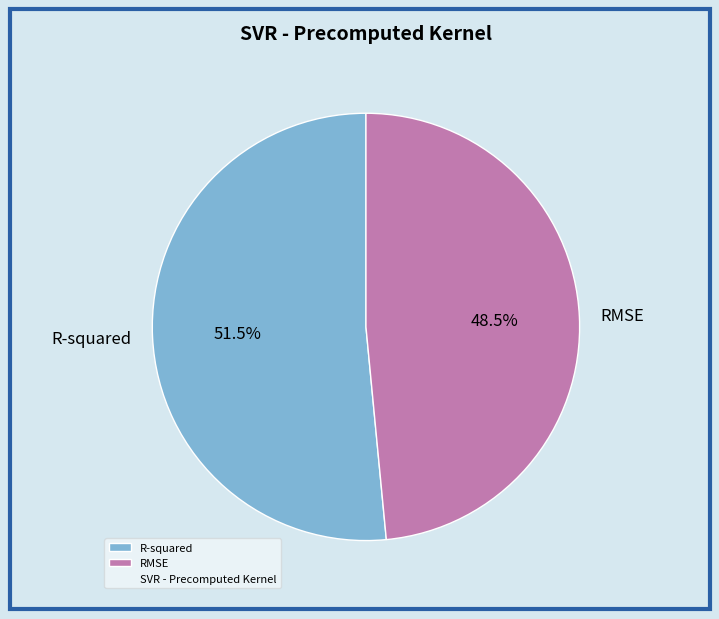

Does RMSE represent more than half of the total?

No